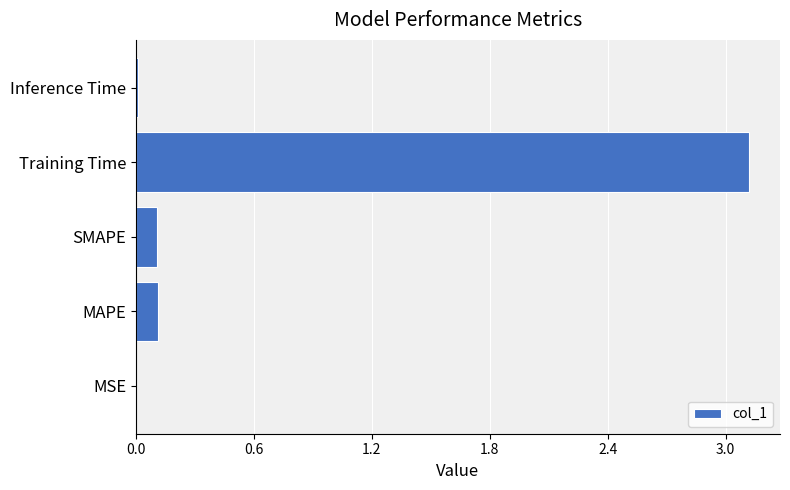

What is the greatest value displayed?

3.1